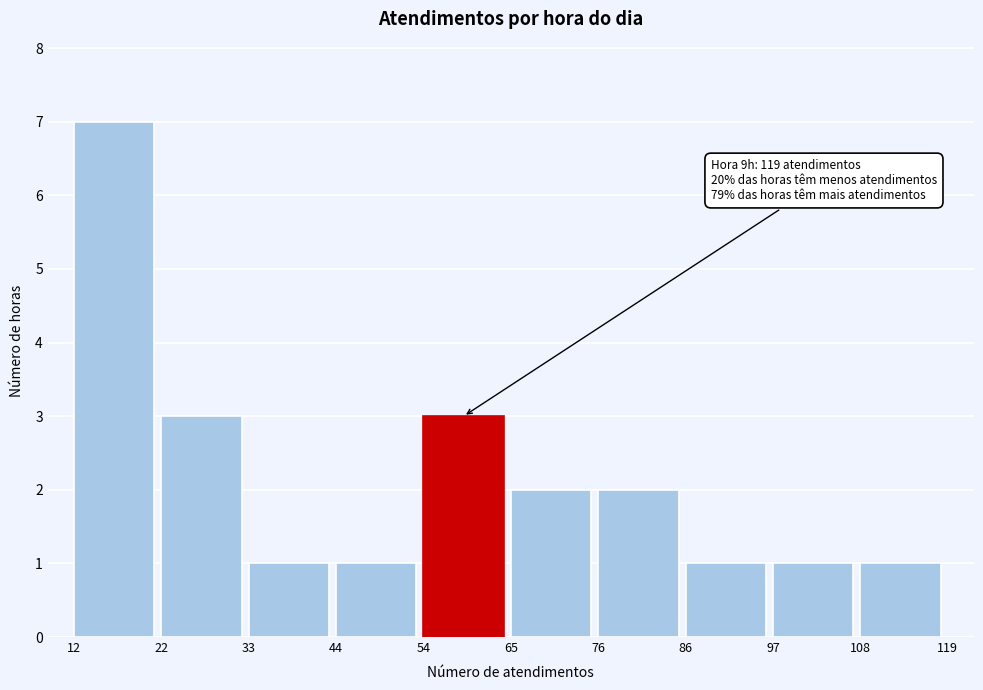

Over which range of the x-axis is the bar tallest?

12 to 22